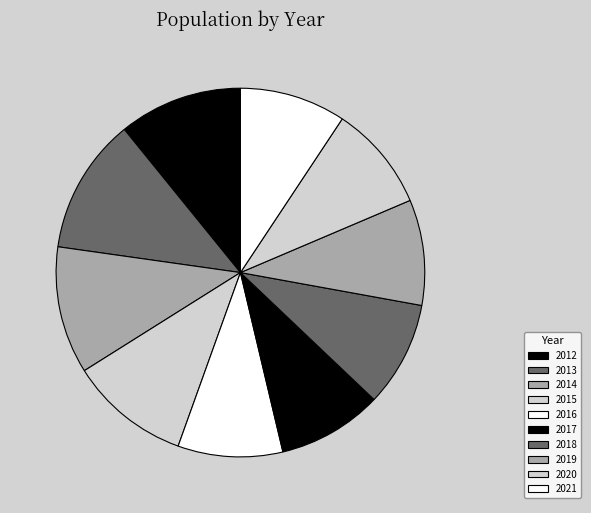

What is the smallest slice in the pie chart?

2016